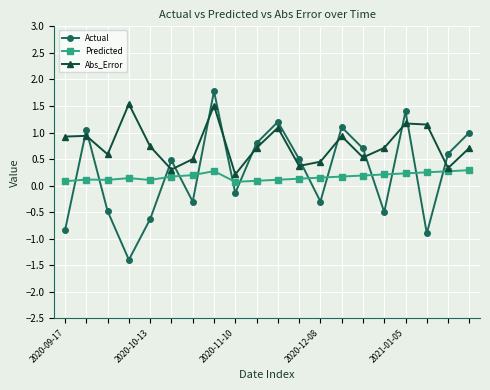

List the series in order of their peak value, highest first.

Actual, Abs_Error, Predicted